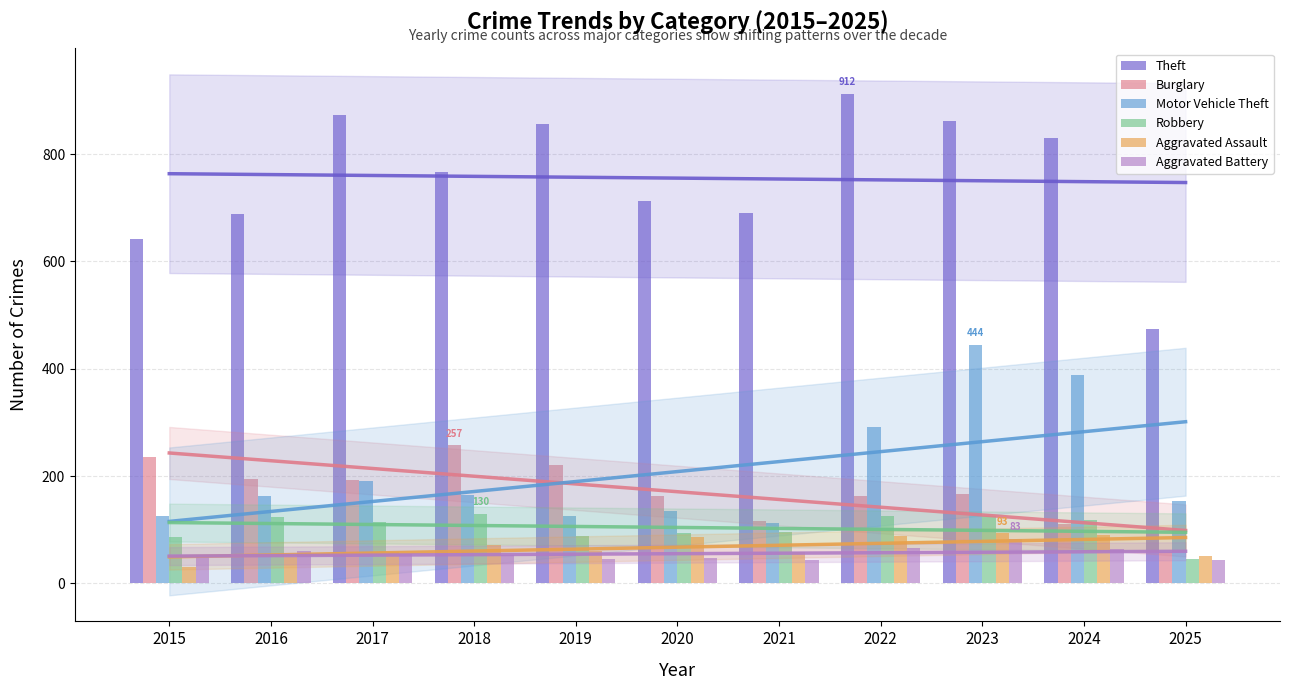

What is the sum of the Robbery values at 2023 and 2016?

248